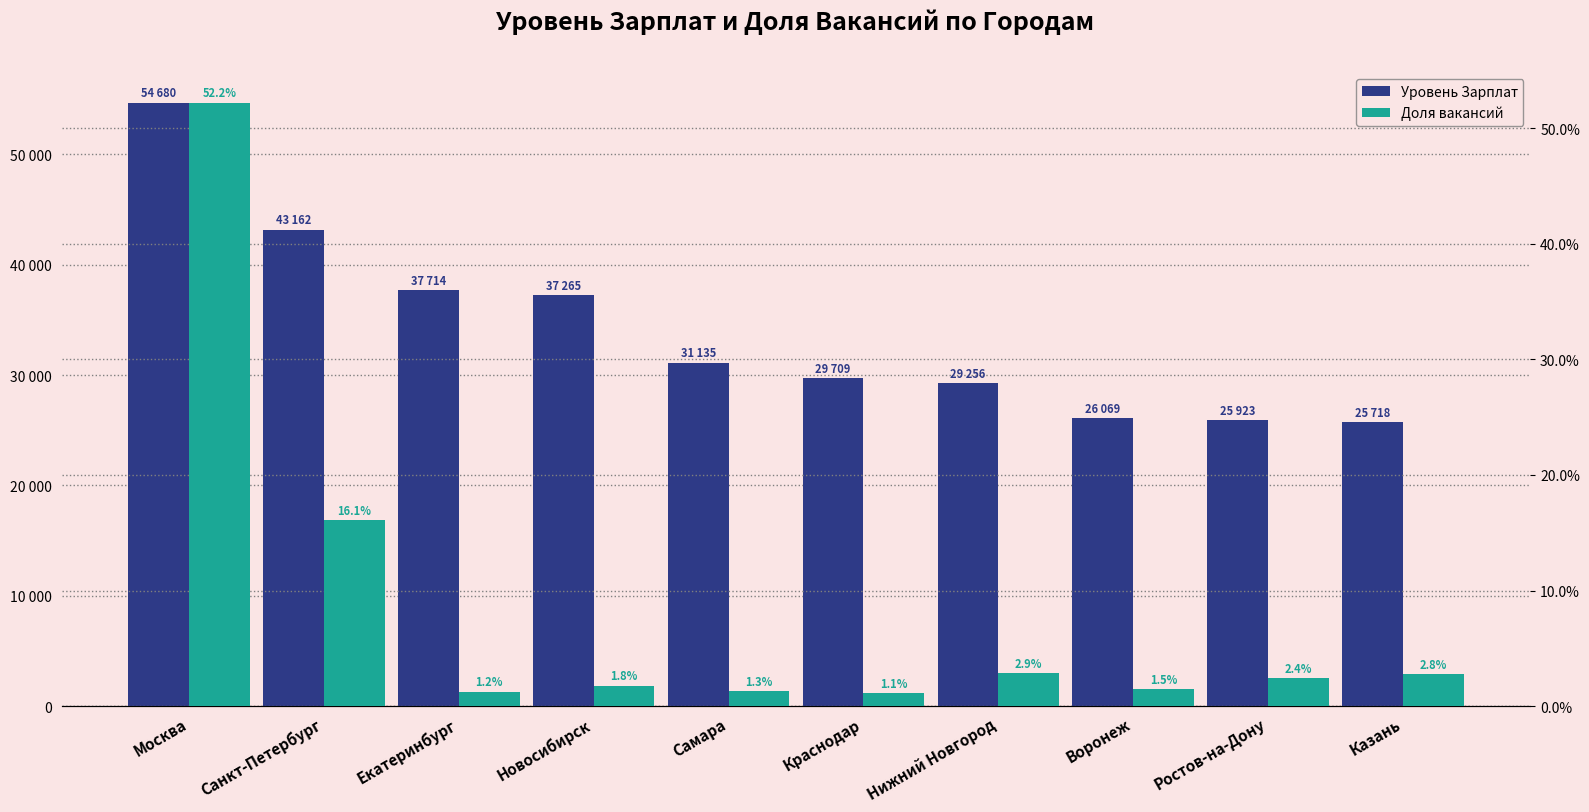

Rank the series at Санкт-Петербург from highest to lowest value.

Уровень Зарплат, Доля вакансий